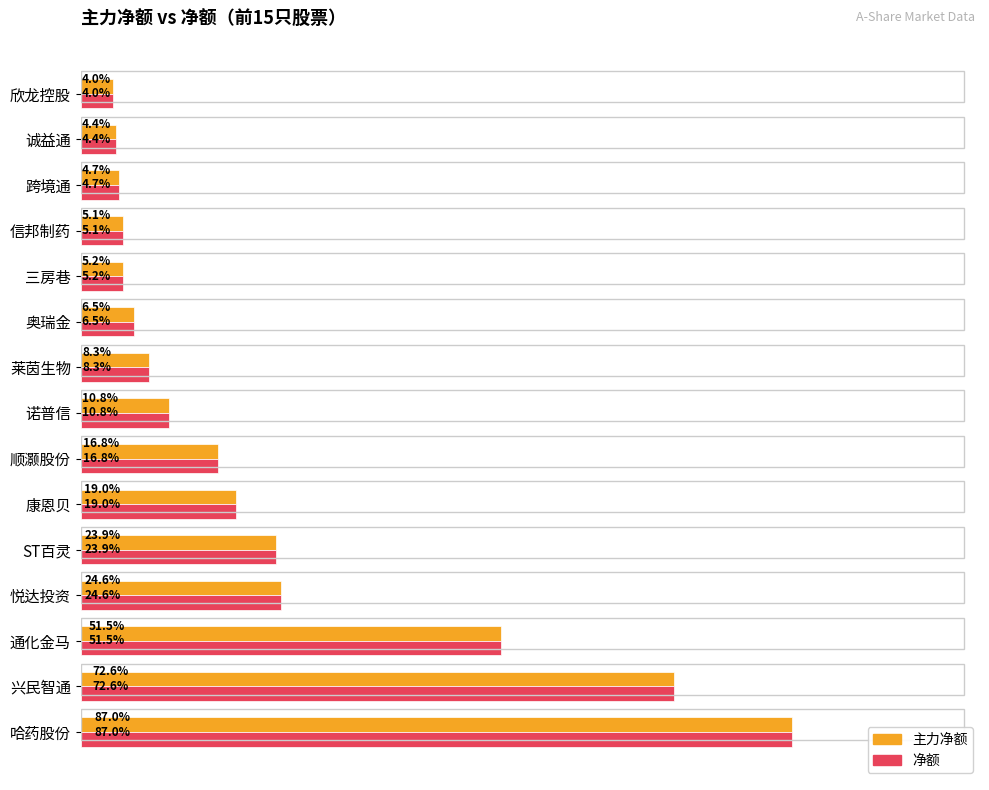

What are all the series names shown in the legend?

主力净额, 净额